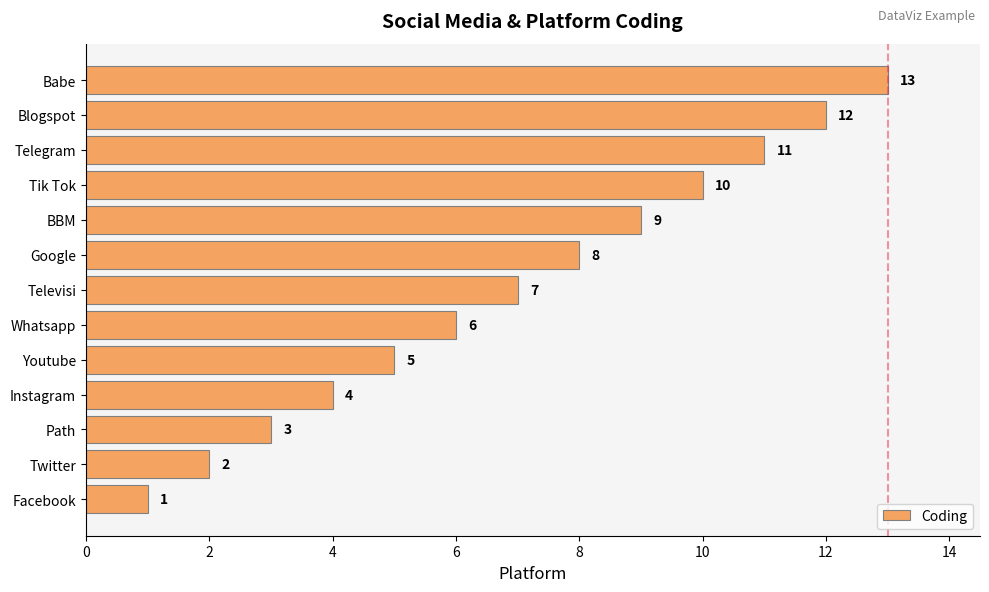

Is it true that the value at Babe is 13?

True